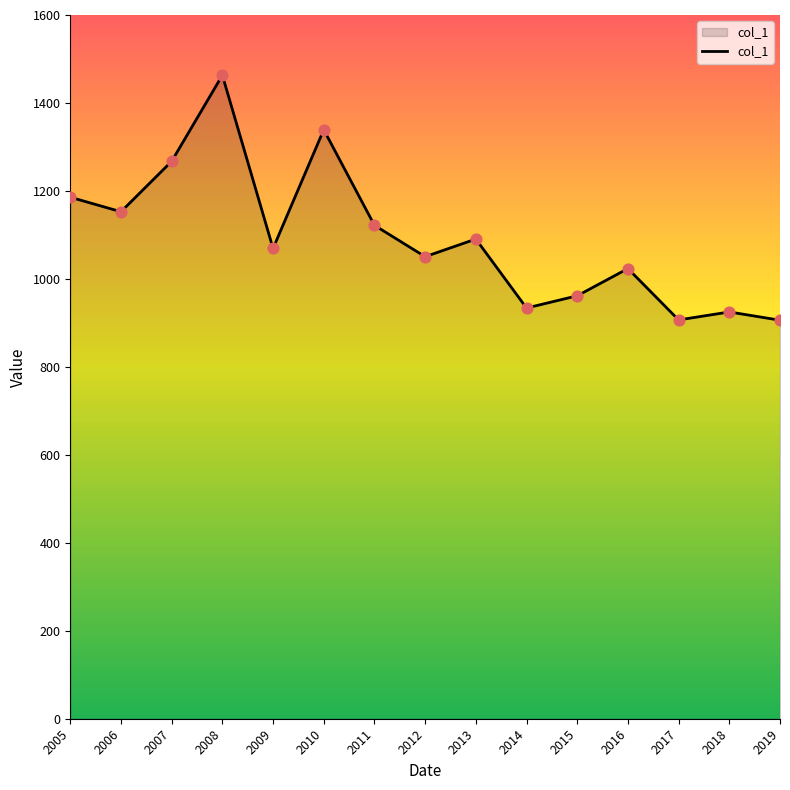

Between 2011 and 2017, which is larger?

2011